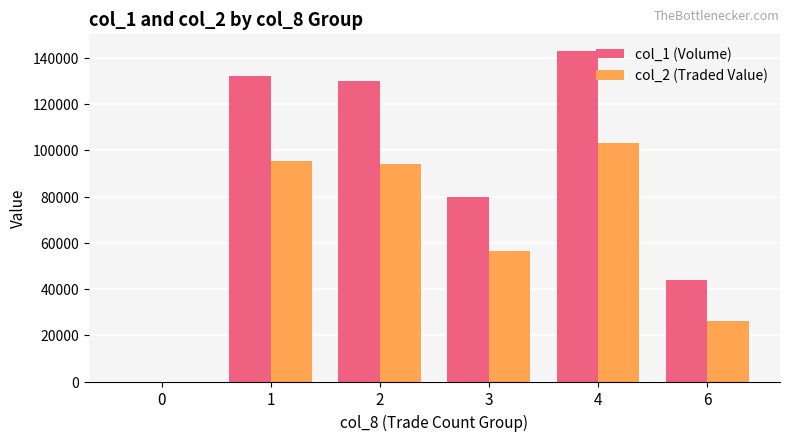

What is the approximate value of col_1 (Volume) at 2?

130000